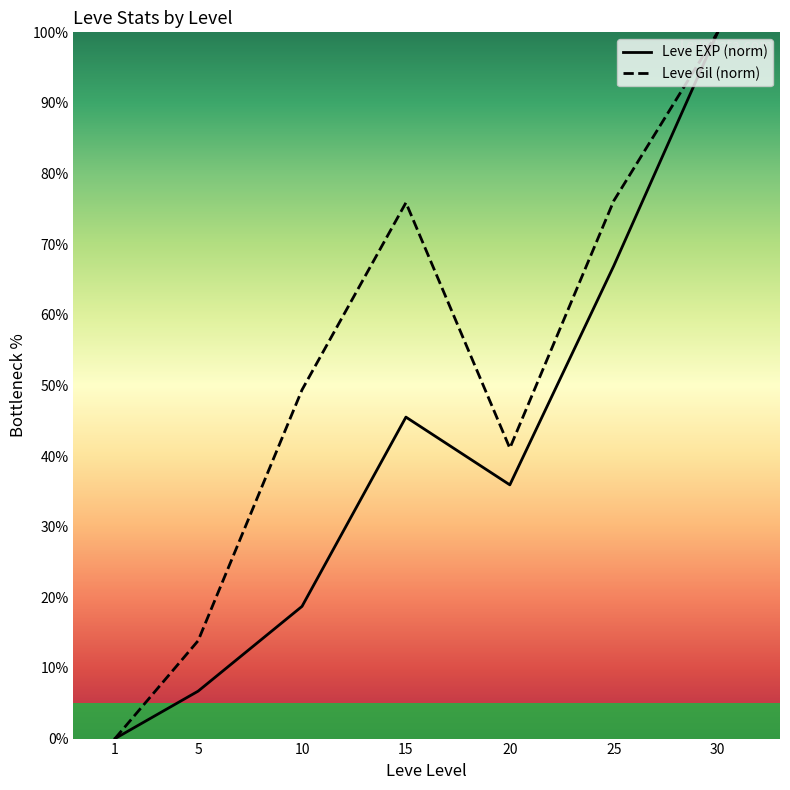

How many lines are shown in the chart?

2